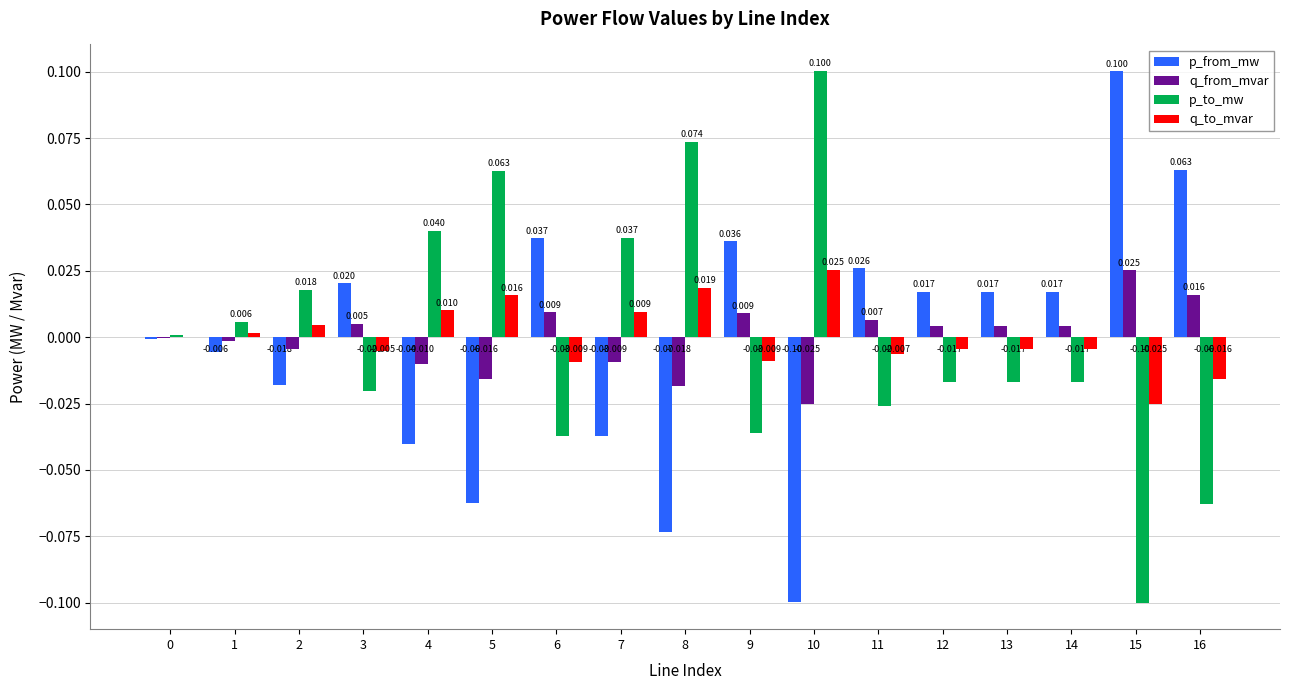

Which series has the largest total across all categories?

p_to_mw